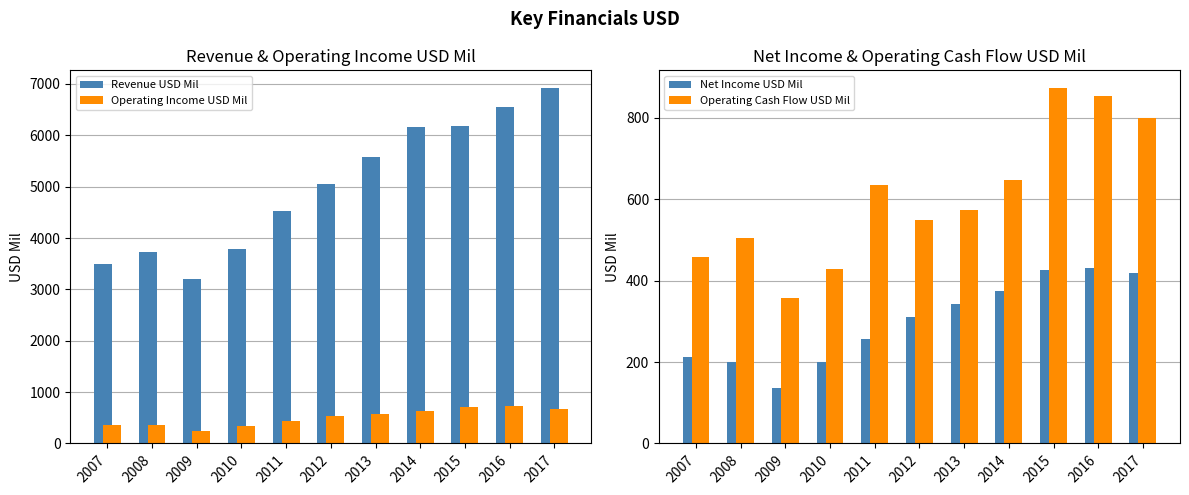

How many data points does each series have?

11